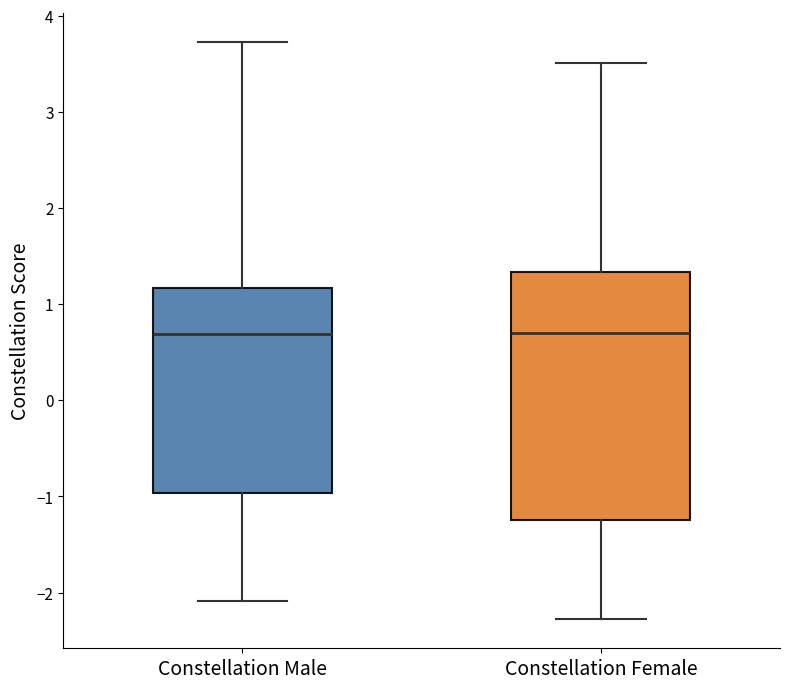

Reading left to right, read every box against the y-axis: the position of its median line, the range the box covers, and the ends of its whiskers. The values are not printed on the chart, so give them approximately, as read against the axis.

Constellation Male: median 0.7, box -1.0 to 1.2, whiskers -2.1 to 3.7
Constellation Female: median 0.7, box -1.2 to 1.3, whiskers -2.3 to 3.5